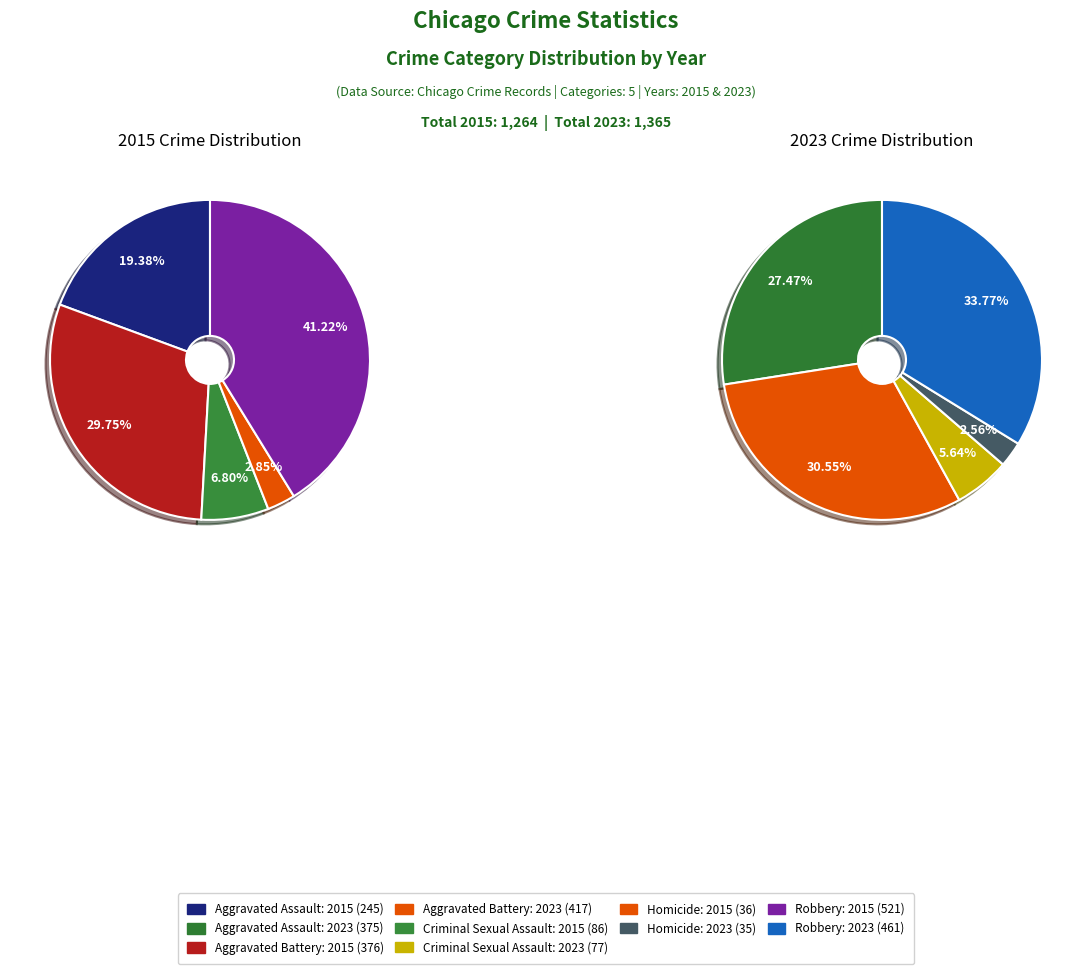

To the nearest percent, what is the difference between the 2 and values_2023 slice percentages?

23%